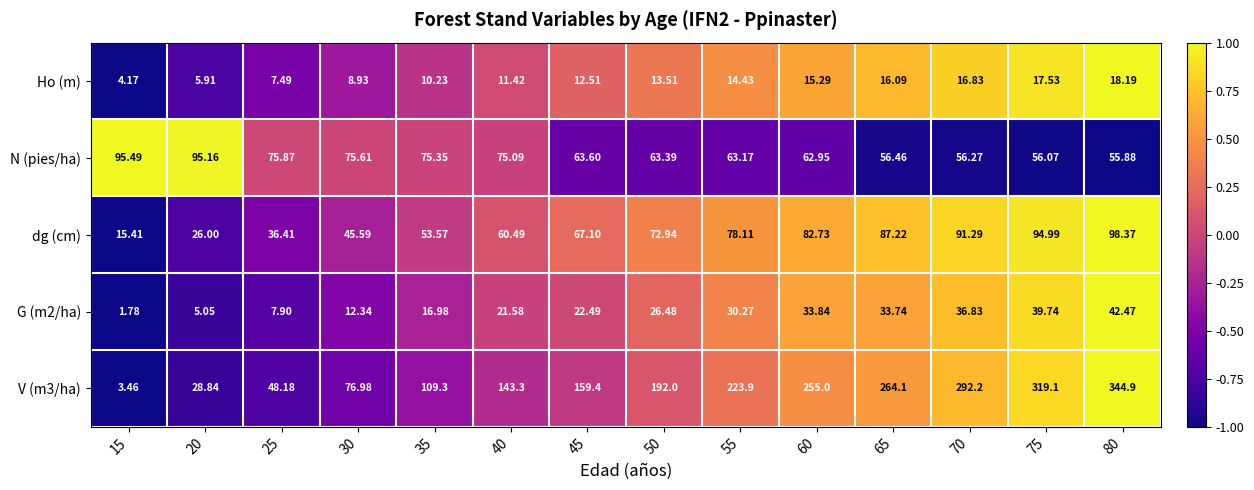

Which series has the largest total across all categories?

V (m3/ha)